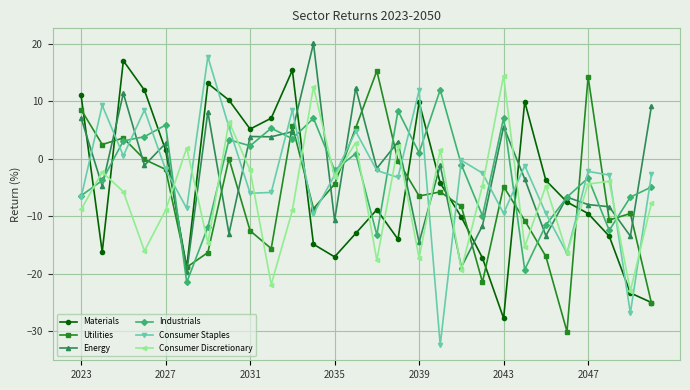

What is the smallest value displayed?

-32.4